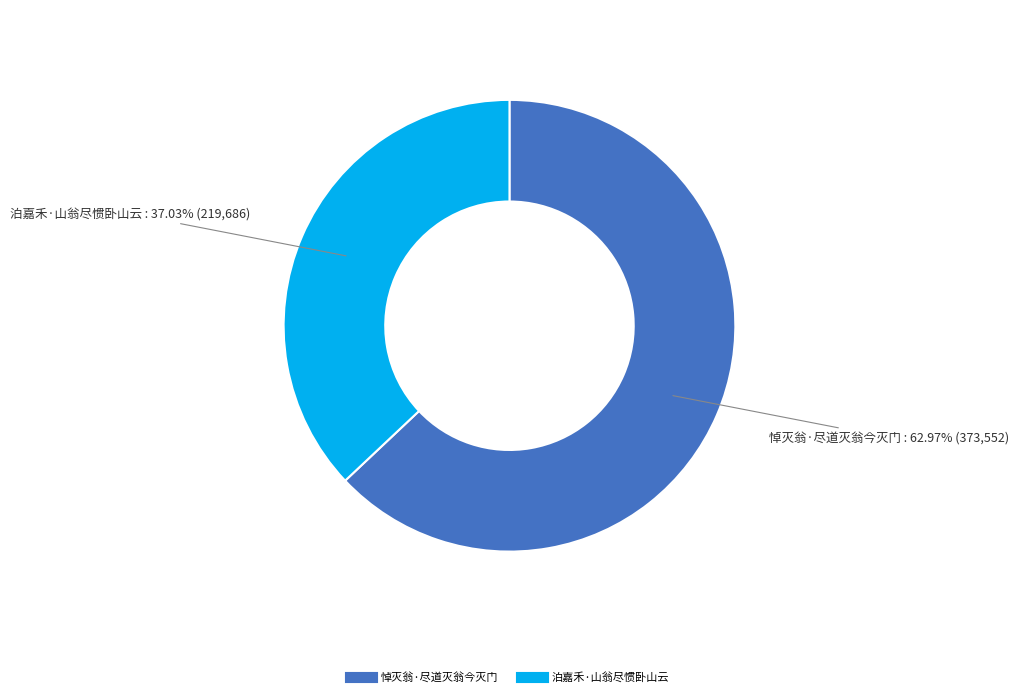

To the nearest percent, what is the average slice percentage?

50%